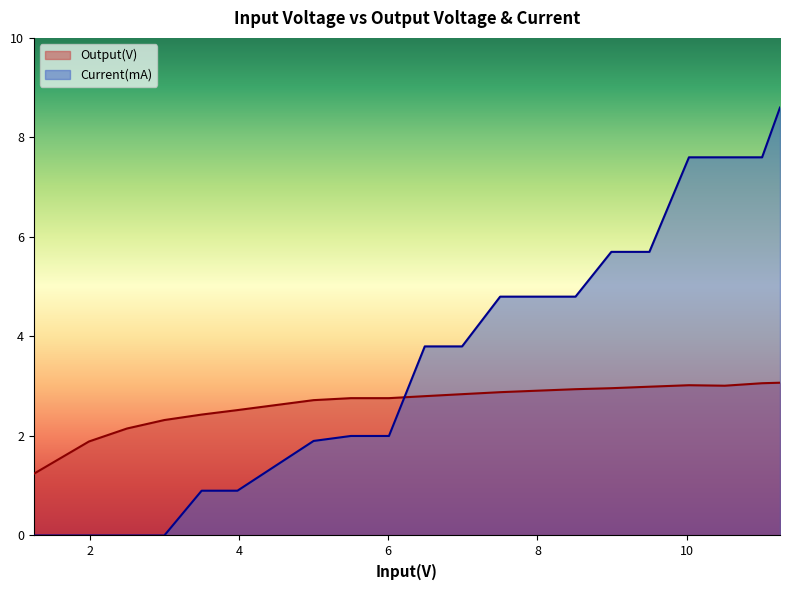

Is the value of Output(V) at 2.5 greater than the value of Current(mA) at 3.0?

Yes